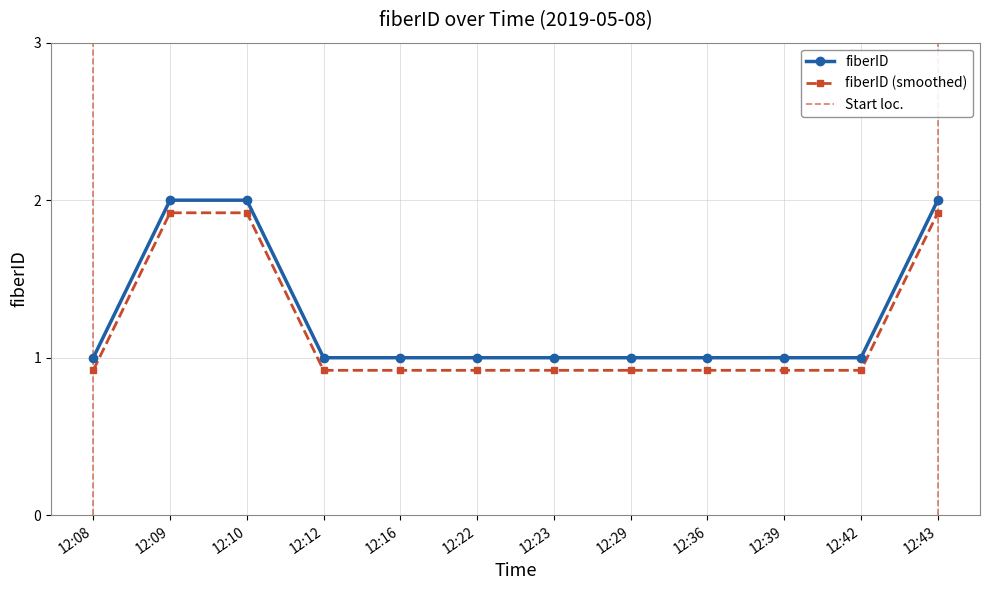

Which label corresponds to the smallest value in the chart?

12:08